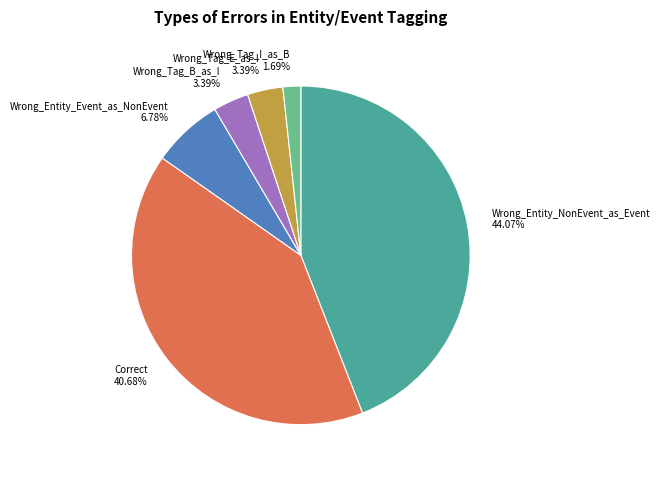

To the nearest percent, what portion does Wrong_Tag_E_as_I represent?

3%